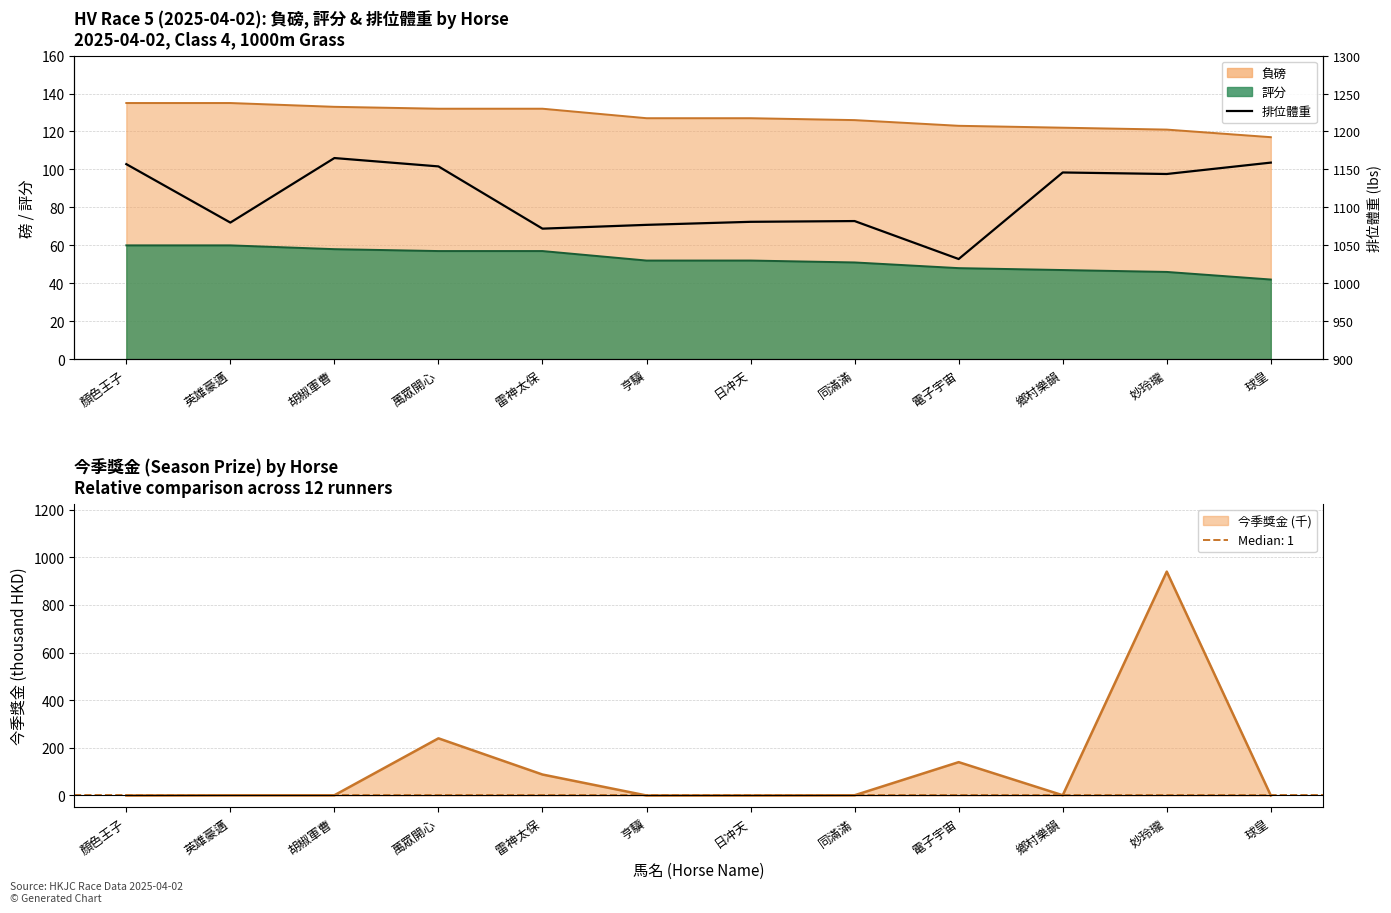

Reading left to right, extract all data points from this chart.

顏色王子=1157	英雄豪邁=1080	胡椒軍曹=1165	萬眾開心=1154	雷神太保=1072	亨驥=1077	日冲天=1081	同滿滿=1082	電子宇宙=1032	鄉村樂韻=1146	妙玲瓏=1144	球皇=1159